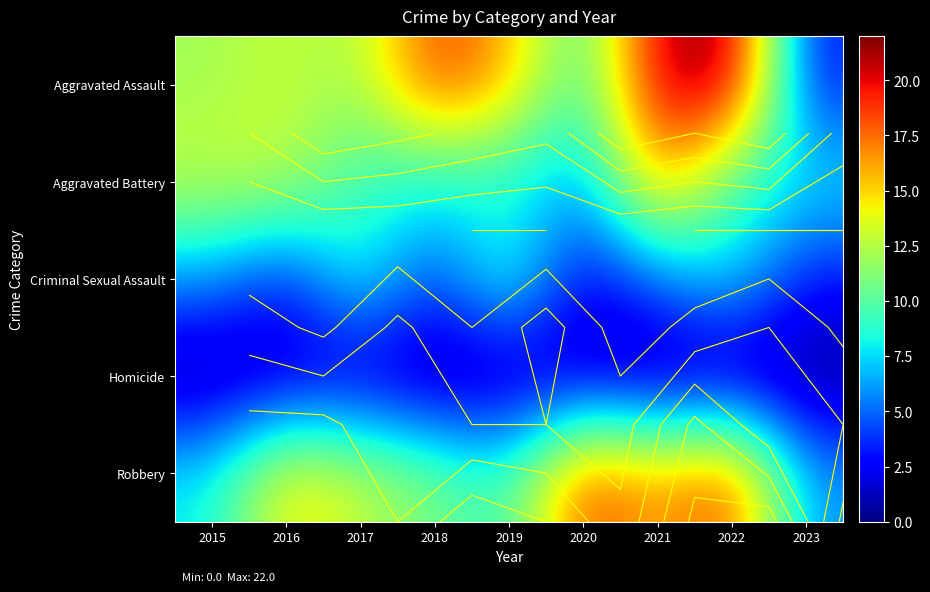

Is the value of Robbery at 2015 greater than the value of Aggravated Battery at 2022?

No